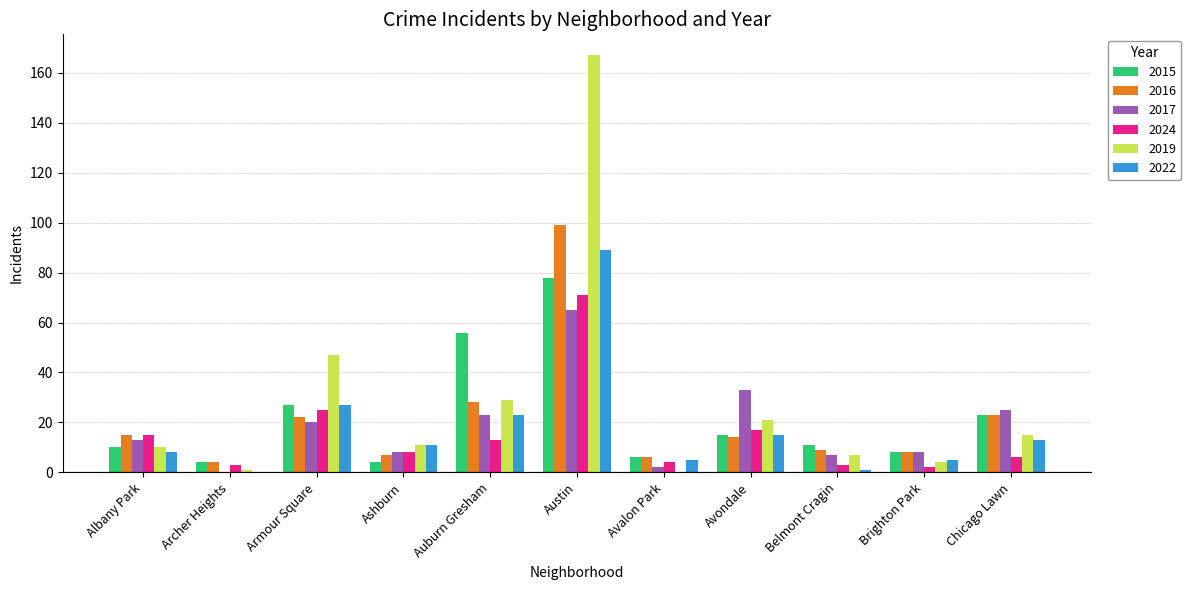

Reading left to right, transcribe all the data shown in this chart.

2015: Albany Park=10	Archer Heights=4	Armour Square=27	Ashburn=4	Auburn Gresham=56	Austin=78	Avalon Park=6	Avondale=15	Belmont Cragin=11	Brighton Park=8	Chicago Lawn=23
2016: Albany Park=15	Archer Heights=4	Armour Square=22	Ashburn=7	Auburn Gresham=28	Austin=99	Avalon Park=6	Avondale=14	Belmont Cragin=9	Brighton Park=8	Chicago Lawn=23
2017: Albany Park=13	Archer Heights=0	Armour Square=20	Ashburn=8	Auburn Gresham=23	Austin=65	Avalon Park=2	Avondale=33	Belmont Cragin=7	Brighton Park=8	Chicago Lawn=25
2024: Albany Park=15	Archer Heights=3	Armour Square=25	Ashburn=8	Auburn Gresham=13	Austin=71	Avalon Park=4	Avondale=17	Belmont Cragin=3	Brighton Park=2	Chicago Lawn=6
2019: Albany Park=10	Archer Heights=1	Armour Square=47	Ashburn=11	Auburn Gresham=29	Austin=167	Avalon Park=0	Avondale=21	Belmont Cragin=7	Brighton Park=4	Chicago Lawn=15
2022: Albany Park=8	Archer Heights=0	Armour Square=27	Ashburn=11	Auburn Gresham=23	Austin=89	Avalon Park=5	Avondale=15	Belmont Cragin=1	Brighton Park=5	Chicago Lawn=13